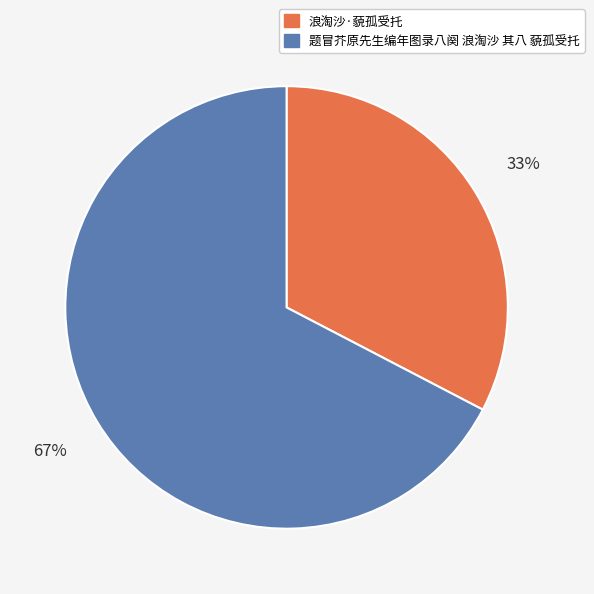

Is it true that 题冒芥原先生编年图录八阕 浪淘沙 其八 藐孤受托 is 59% of the pie?

False